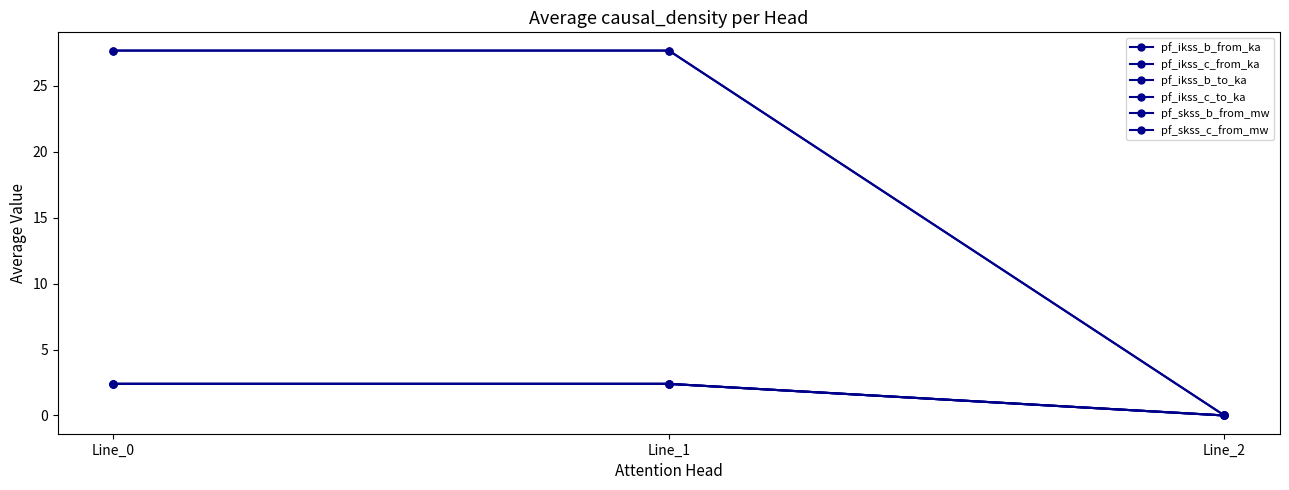

Which series has the widest spread of values?

pf_skss_b_from_mw